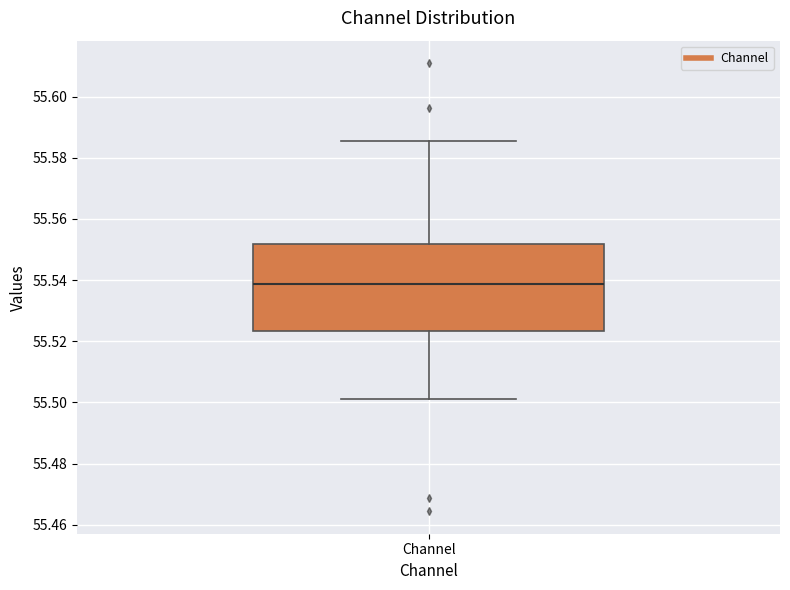

Read this box plot against the y-axis: the position of the median line, the range covered by the box, and the ends of both whiskers. The values are not printed on the chart, so give them approximately, as read against the axis.

median 55.538, box 55.524 to 55.552, whiskers 55.502 to 55.586